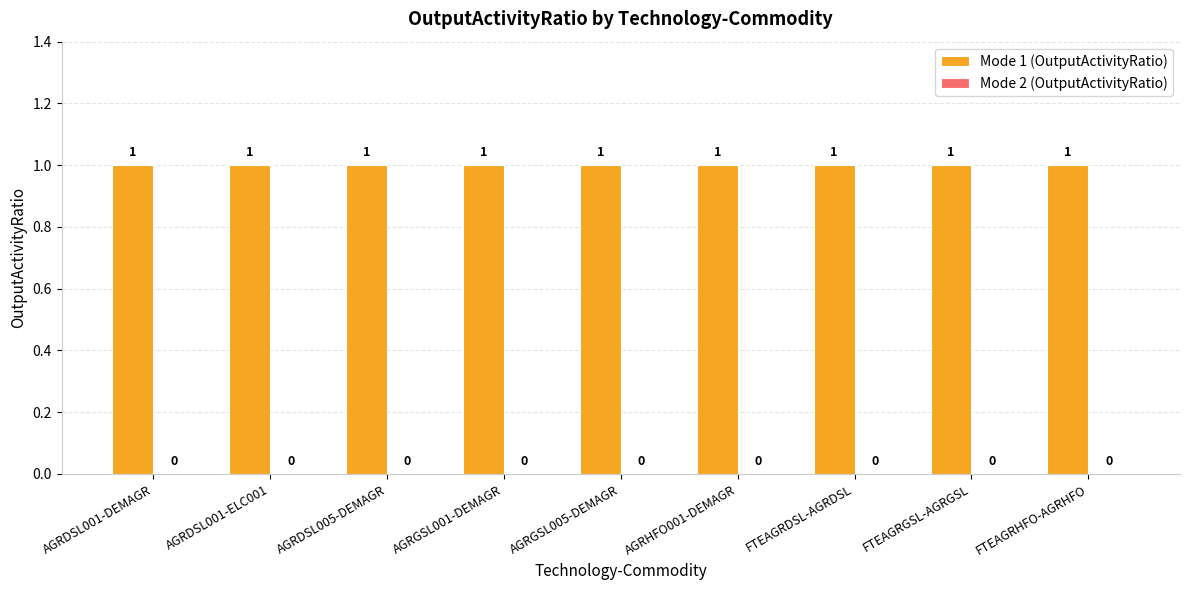

How many bars are there in each group?

2